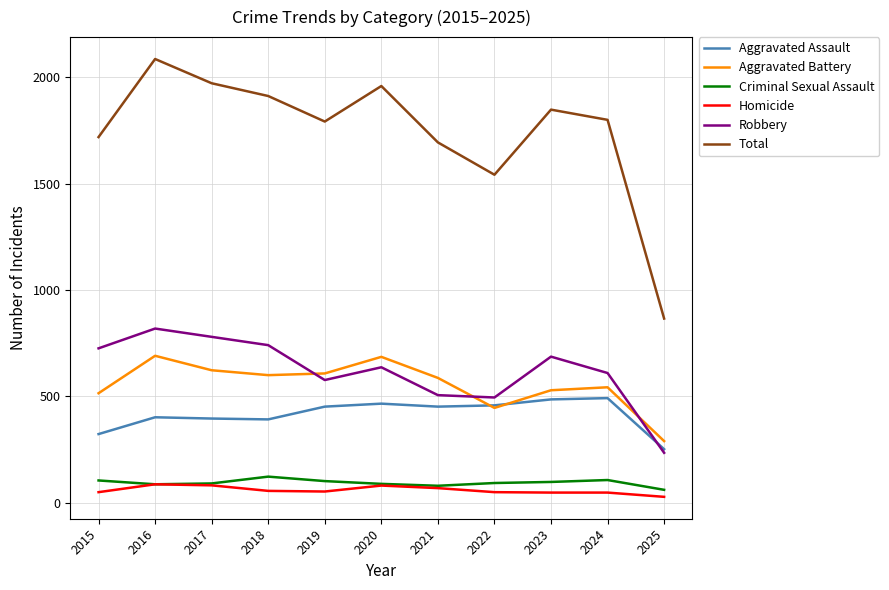

How many categories are shown in the chart?

11